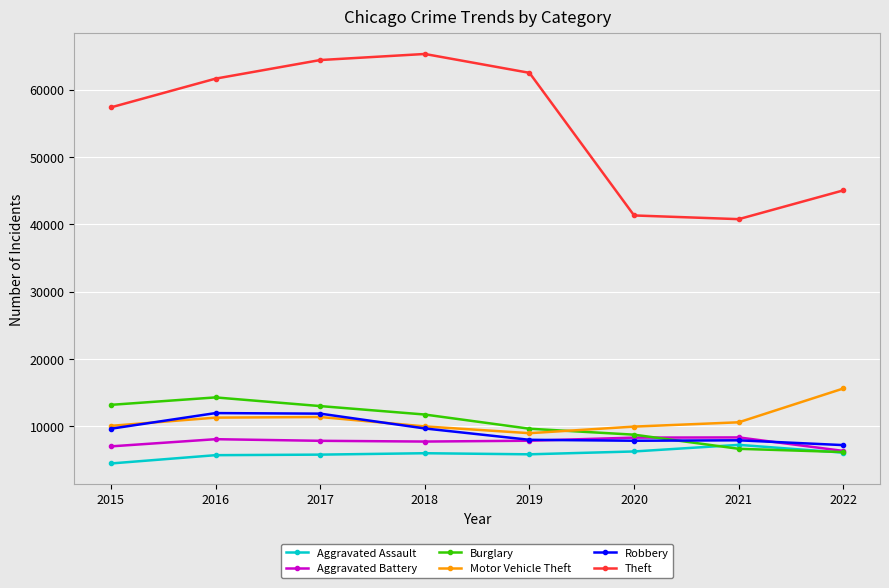

True or false: Theft and Motor Vehicle Theft cross at least once.

False